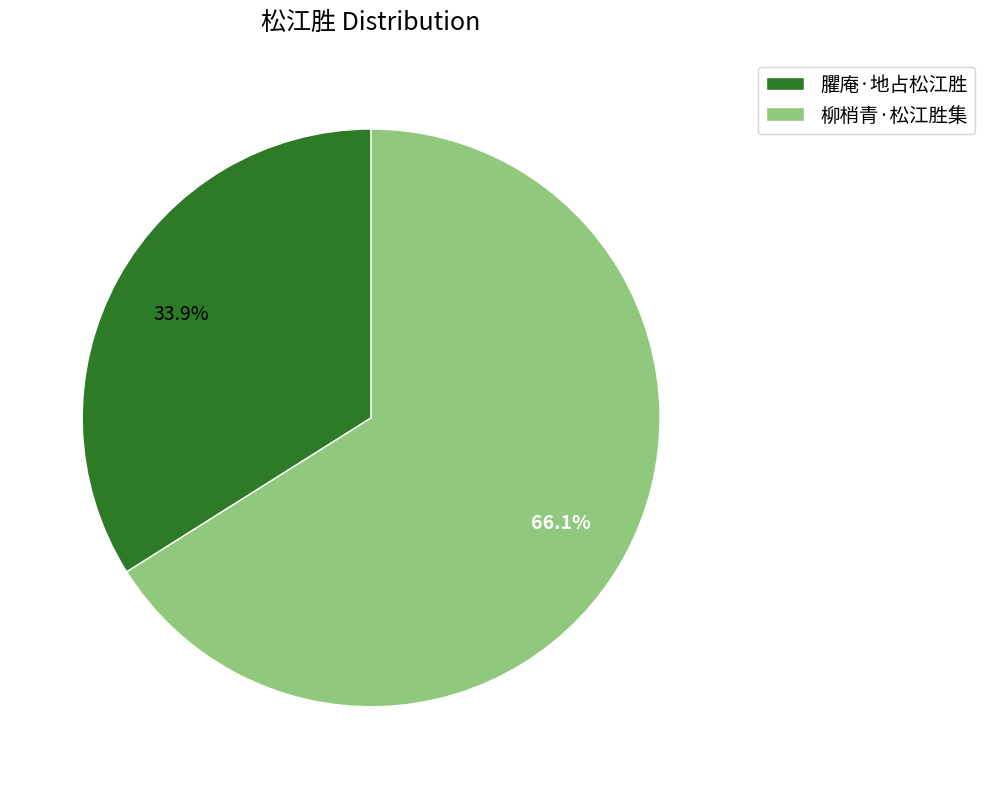

Do 臞庵·地占松江胜 and 柳梢青·松江胜集 together represent more than half of the pie?

Yes